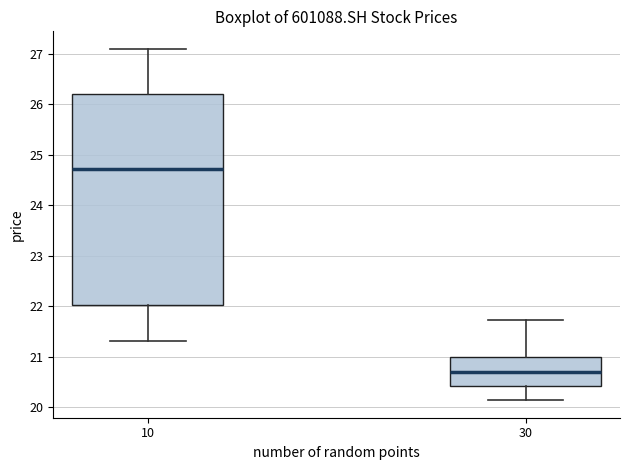

Reading left to right, transcribe this box plot: for each box, give where its median line is, the range the box spans, and where its two whiskers end, as read against the y-axis. The values are not printed on the chart, so give them approximately, as read against the axis.

10: median 24.7, box 22.0 to 26.2, whiskers 21.3 to 27.1
30: median 20.7, box 20.4 to 21.0, whiskers 20.1 to 21.7